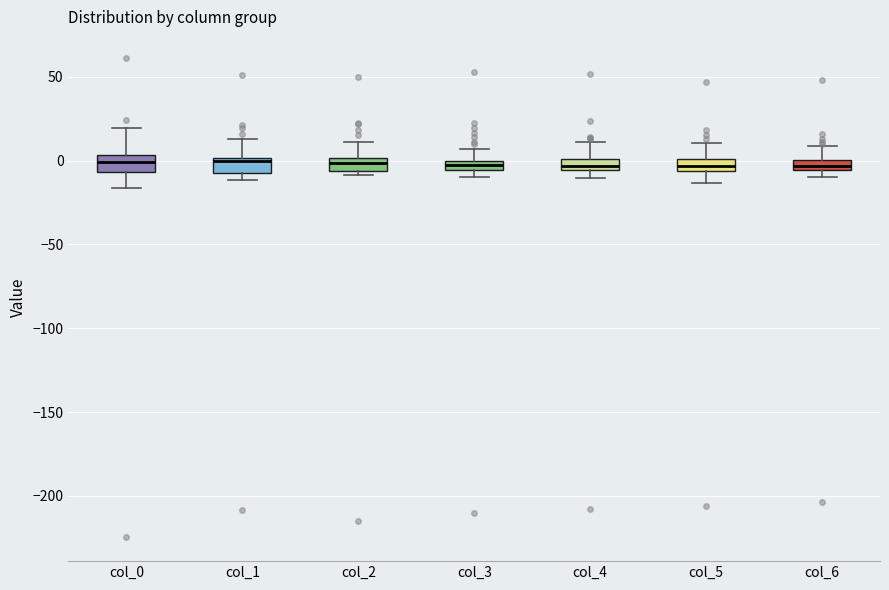

Where is the lower edge of the box for col_2 on the y-axis? The values are not printed on the chart, so give them approximately, as read against the axis.

-5